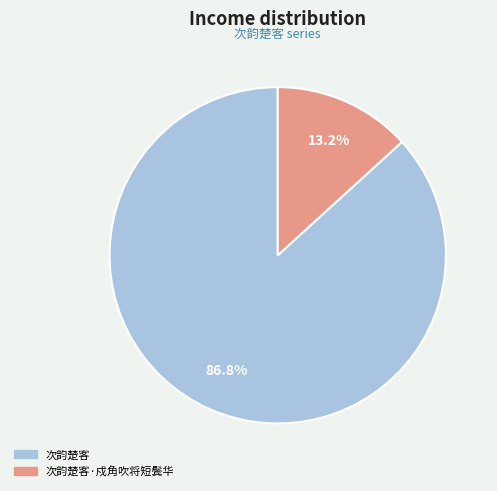

Is the sum of 次韵楚客·戍角吹将短鬓华 and 次韵楚客 greater than half?

Yes